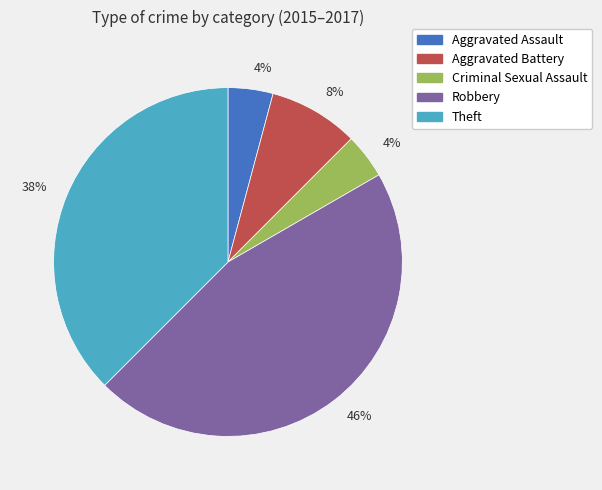

Is there a majority slice in this chart?

No